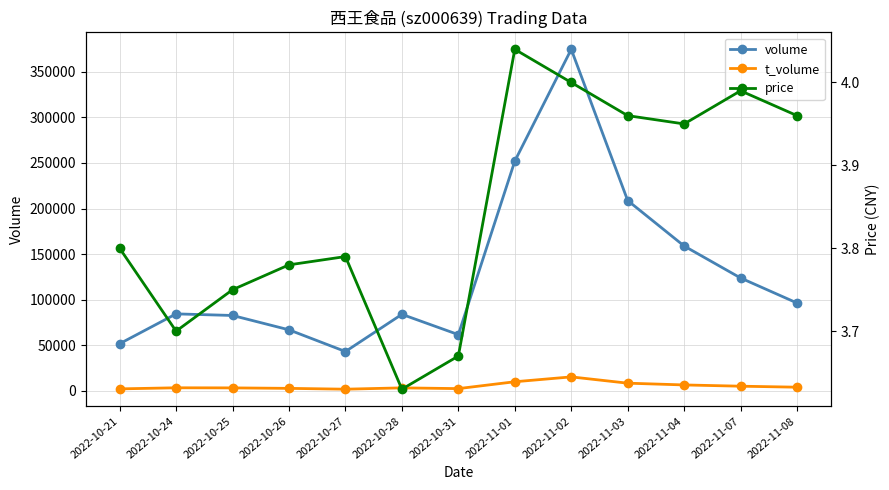

What is the difference between the price values at 2022-10-26 and 2022-11-02?

0.2